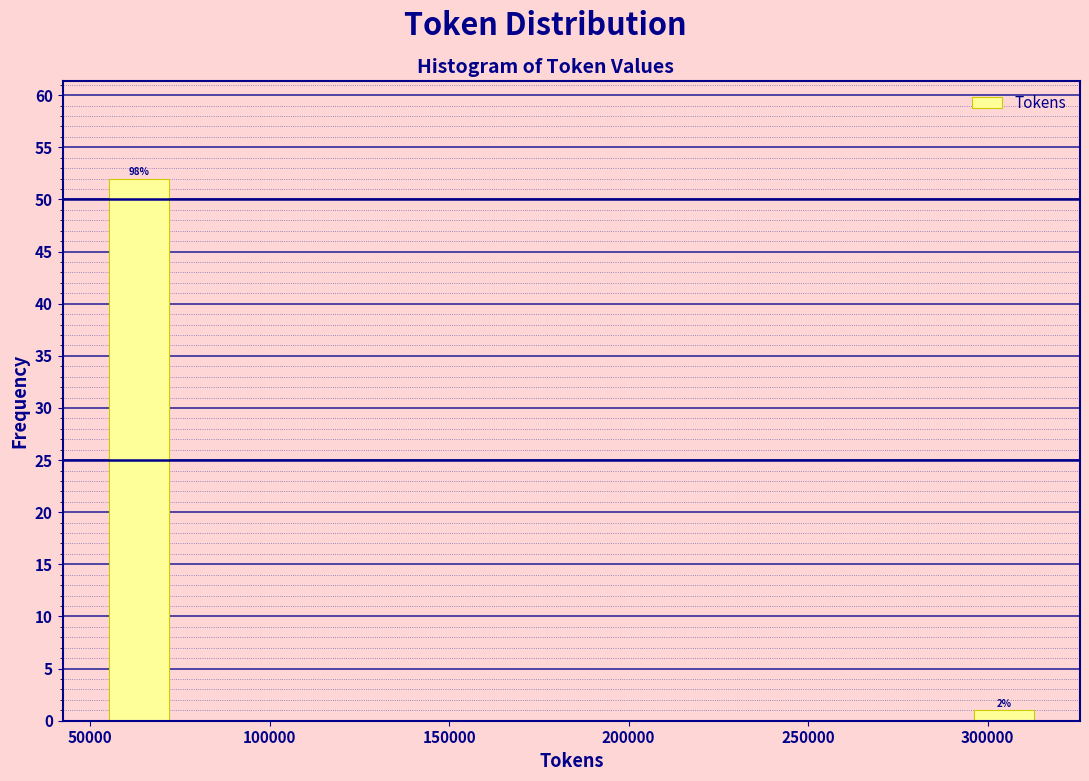

Read against the x-axis, roughly where is the centre of the tallest bar?

65000